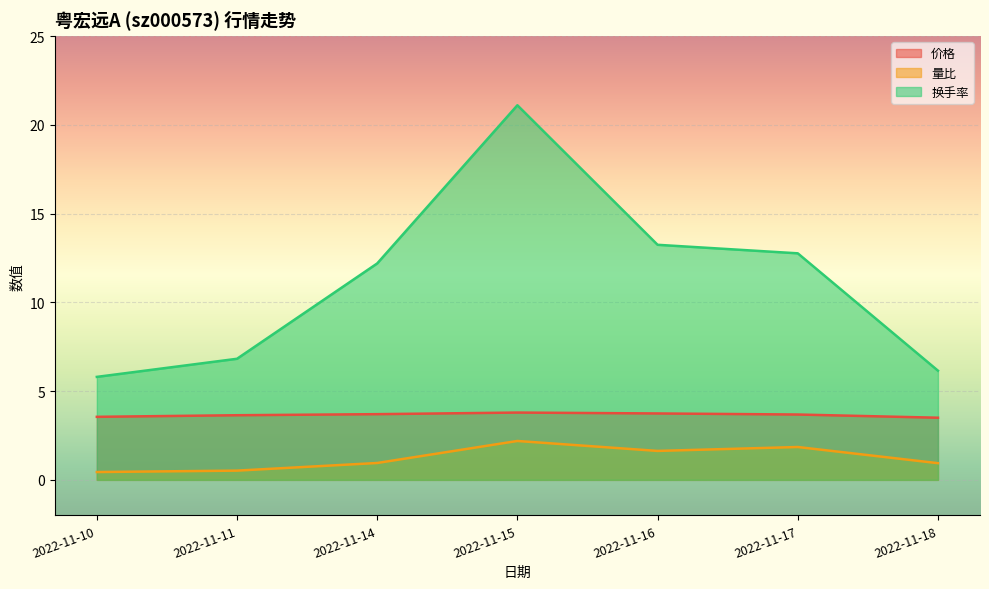

True or false: 价格 and 换手率 cross at least once.

False